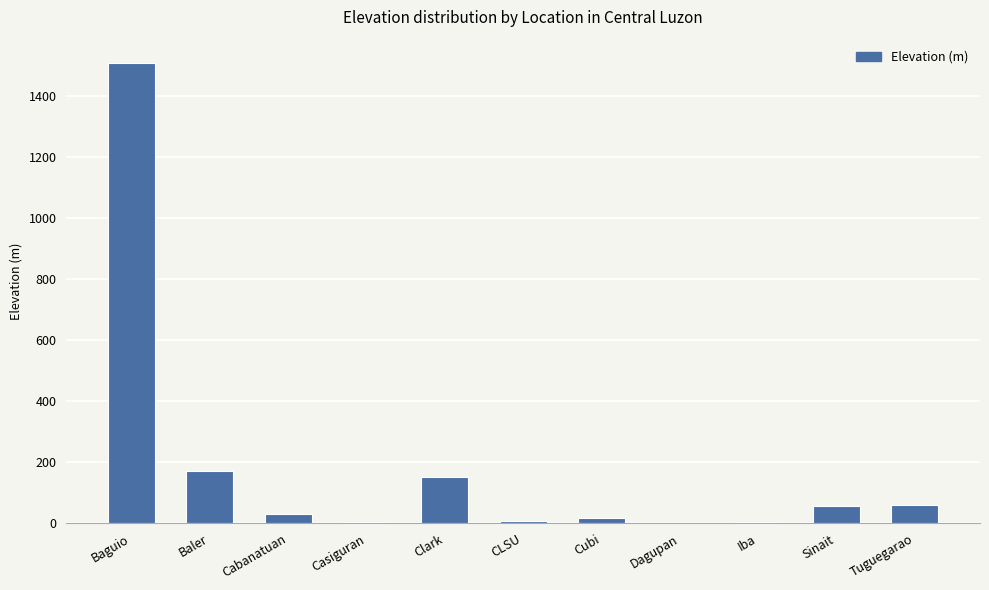

What is the maximum value shown in the chart?

1510.1